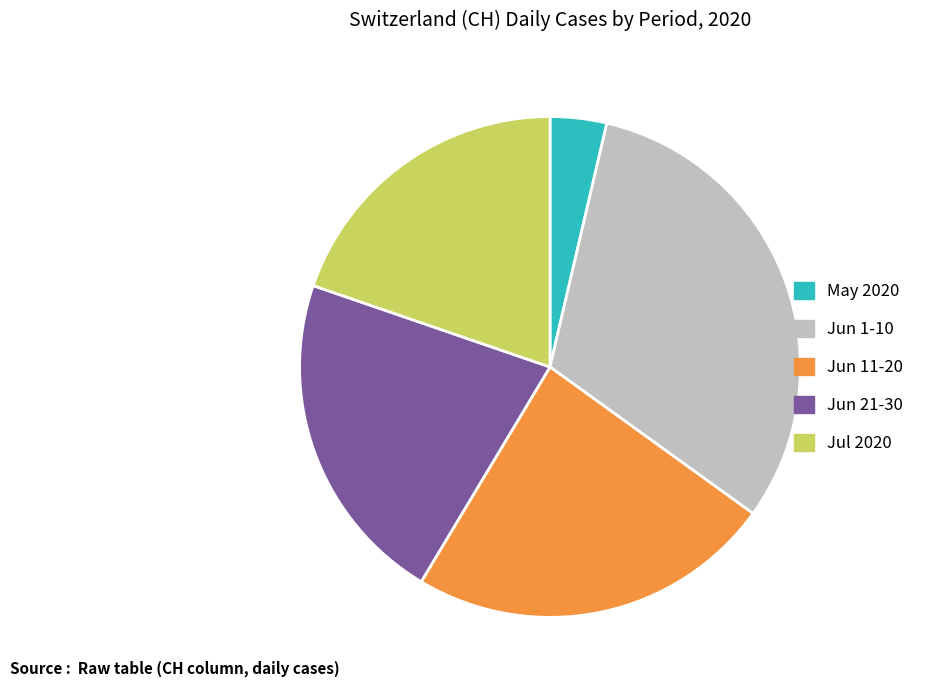

Is it true that Jun 21-30 is 22% of the pie?

True